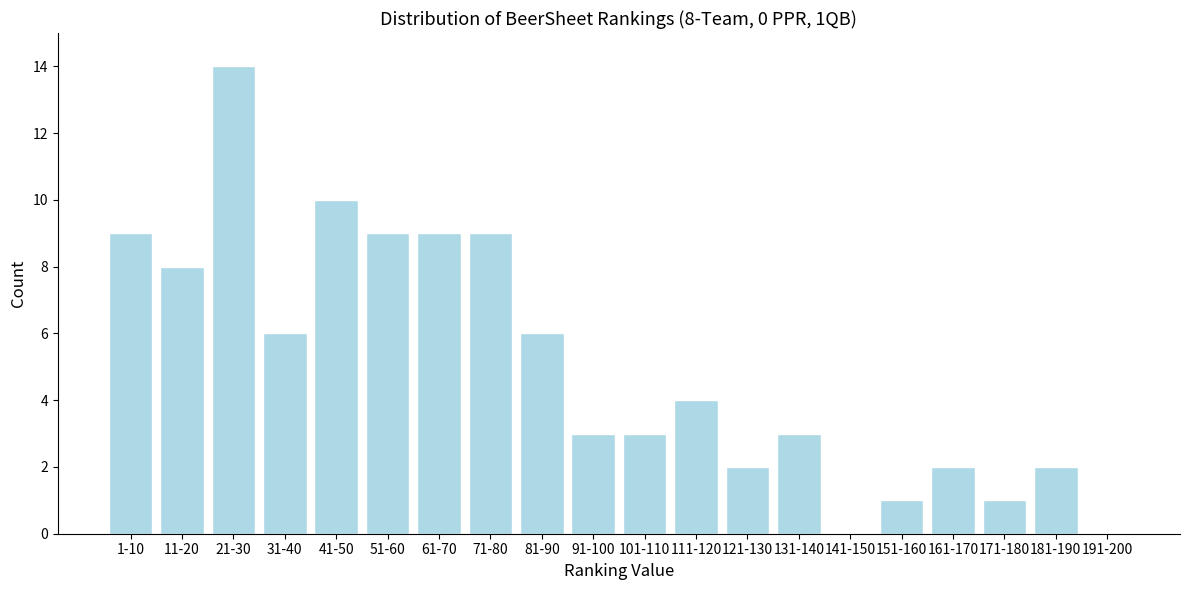

Reading left to right, extract all data points from this chart.

1-10=9	11-20=8	21-30=14	31-40=6	41-50=10	51-60=9	61-70=9	71-80=9	81-90=6	91-100=3	101-110=3	111-120=4	121-130=2	131-140=3	141-150=0	151-160=1	161-170=2	171-180=1	181-190=2	191-200=0